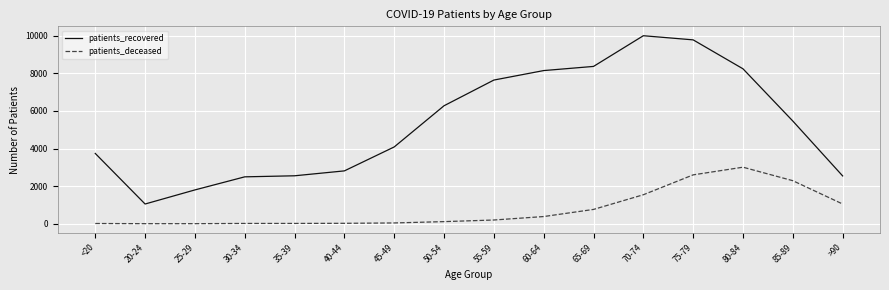

True or false: patients_deceased and patients_recovered intersect in this chart.

False